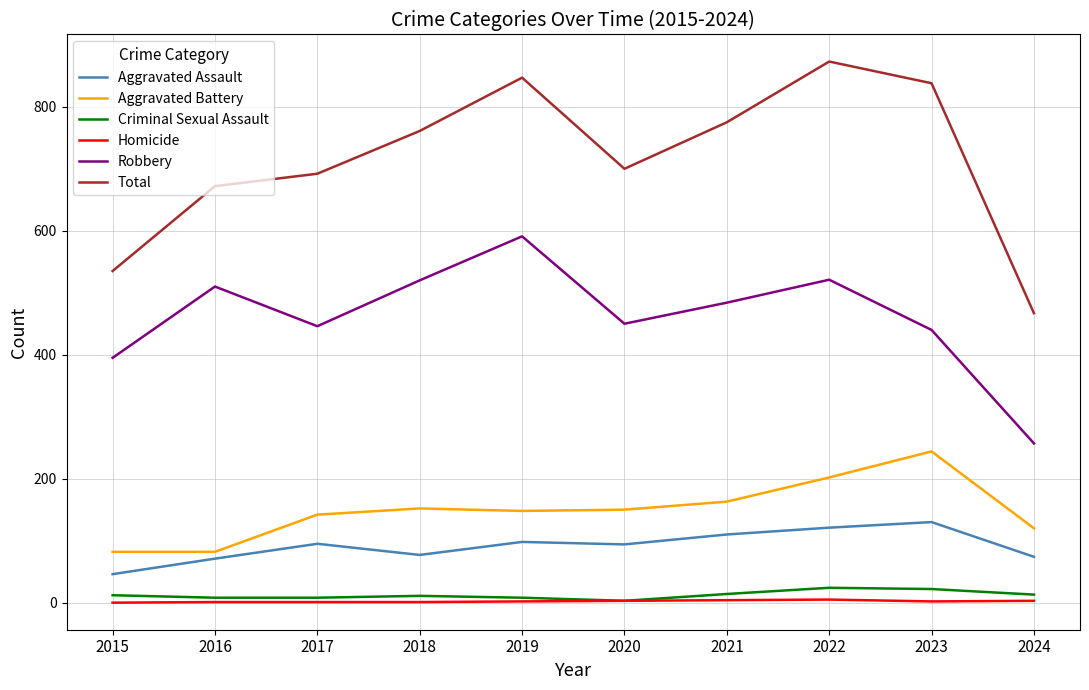

Which label corresponds to the largest value in the chart?

2022